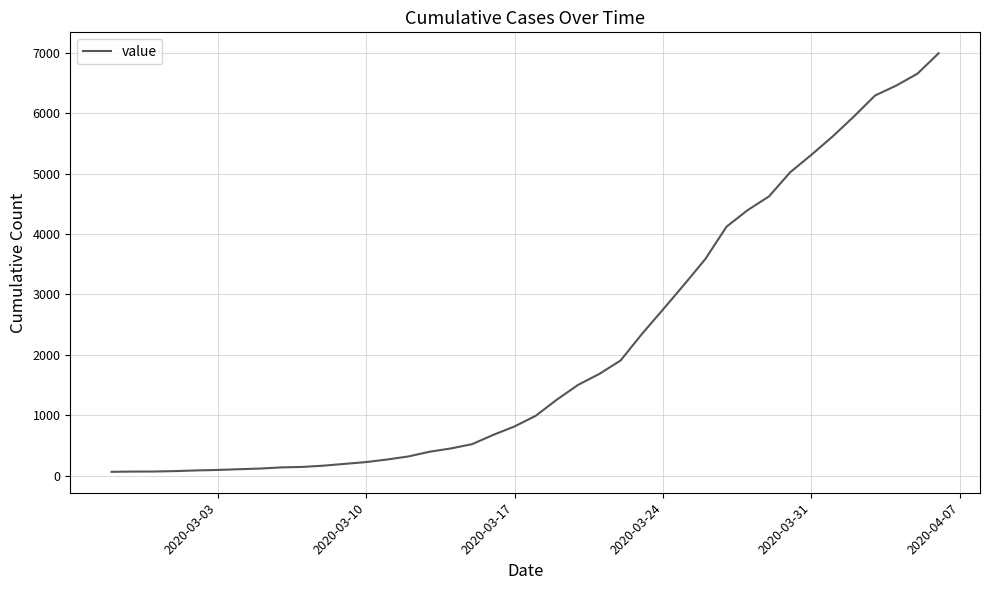

What is the maximum value shown in the chart?

6994